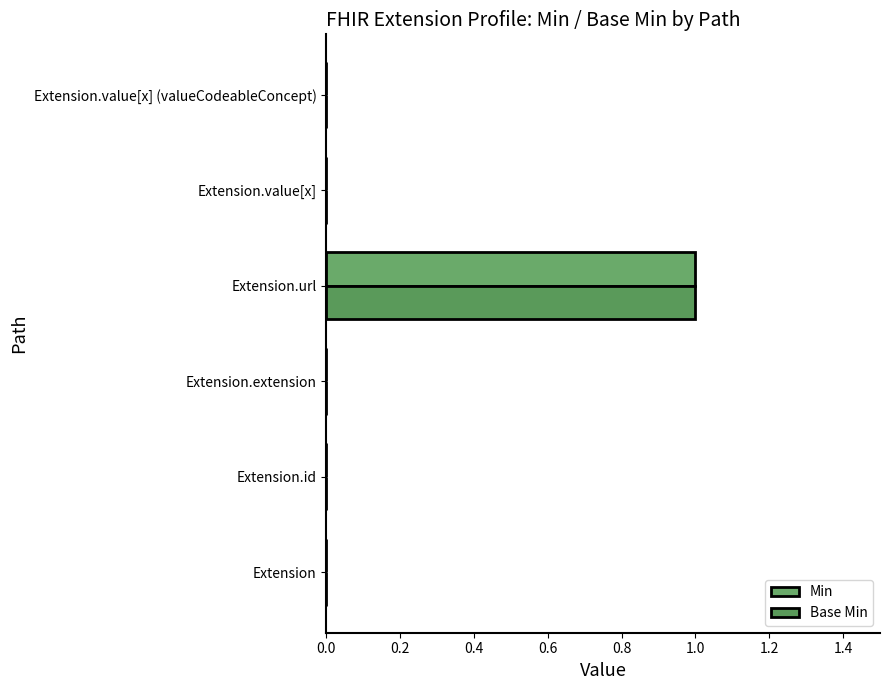

How many categories are shown in the chart?

6